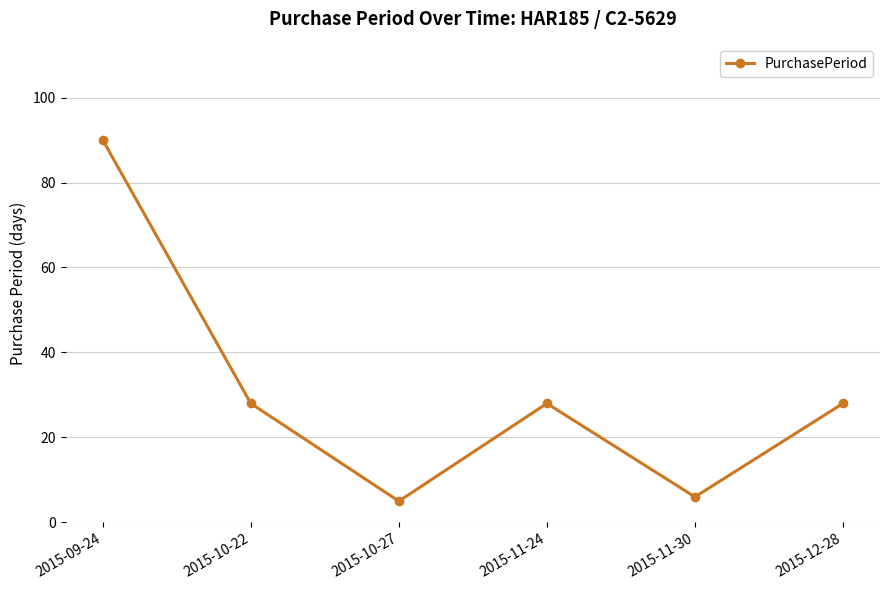

What is the ratio of the value at 2015-10-22 to the value at 2015-12-28?

1.0